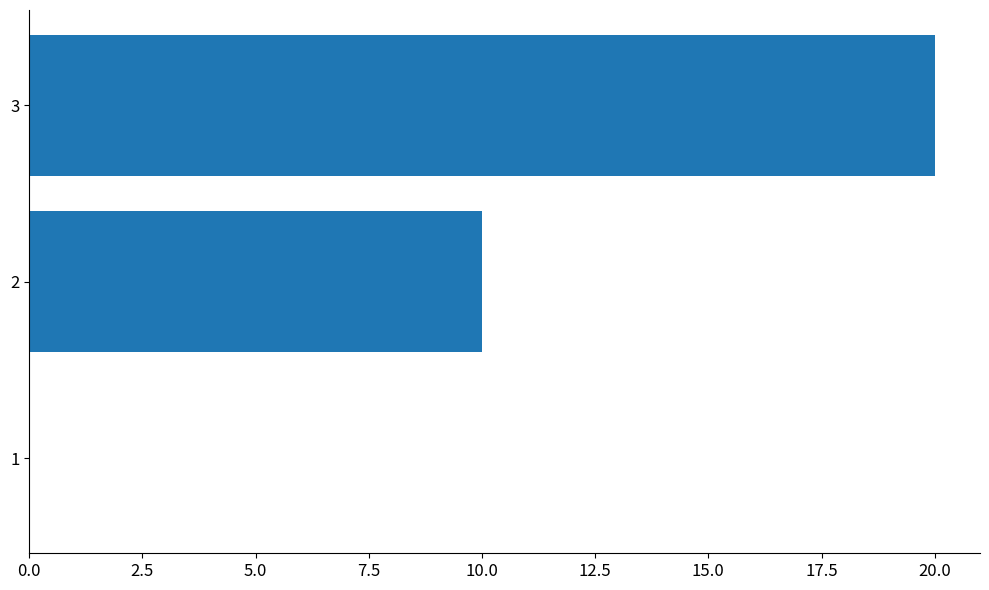

How many positive values are there?

2